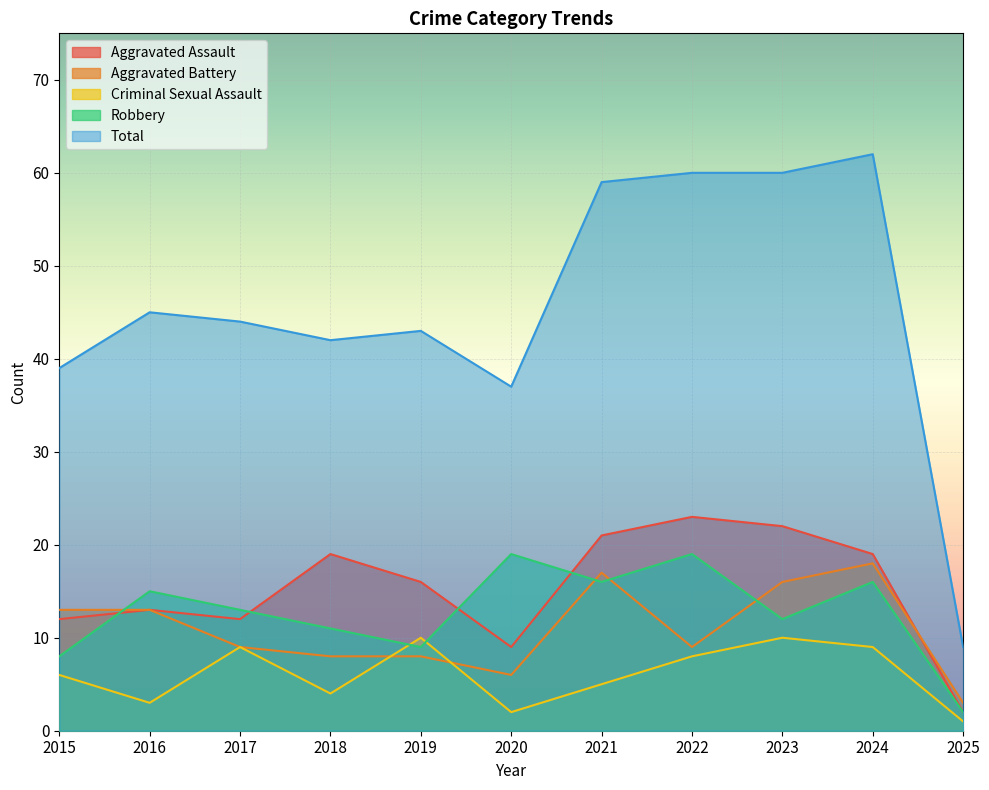

Rank the categories by Total value from highest to lowest.

2024, 2022, 2023, 2021, 2016, 2017, 2019, 2018, 2015, 2020, 2025